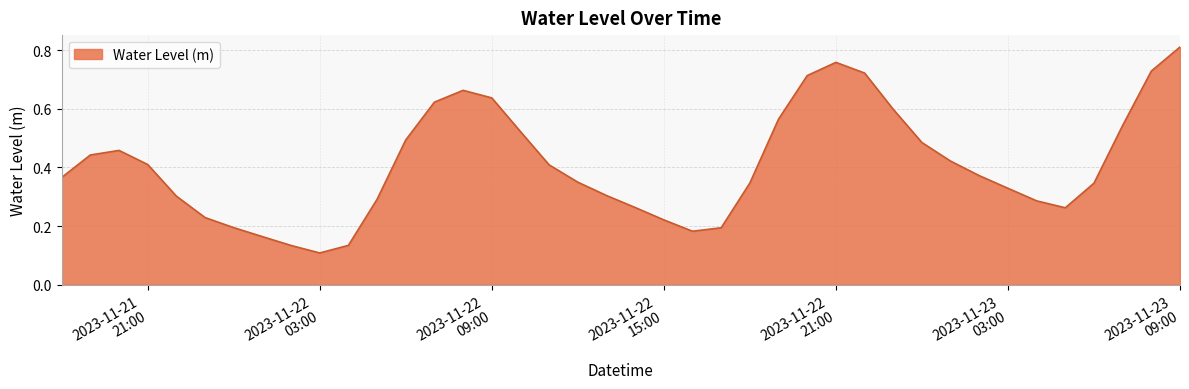

Which label corresponds to the largest value in the chart?

2023-11-23
09:00